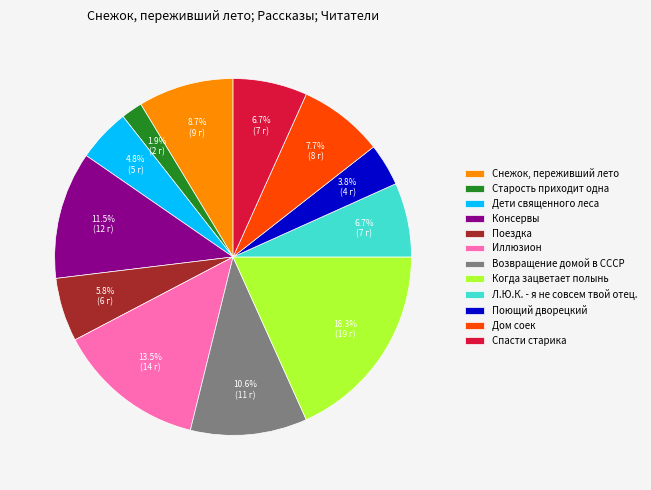

Between Возвращение домой в СССР and Иллюзион, which is larger?

Иллюзион